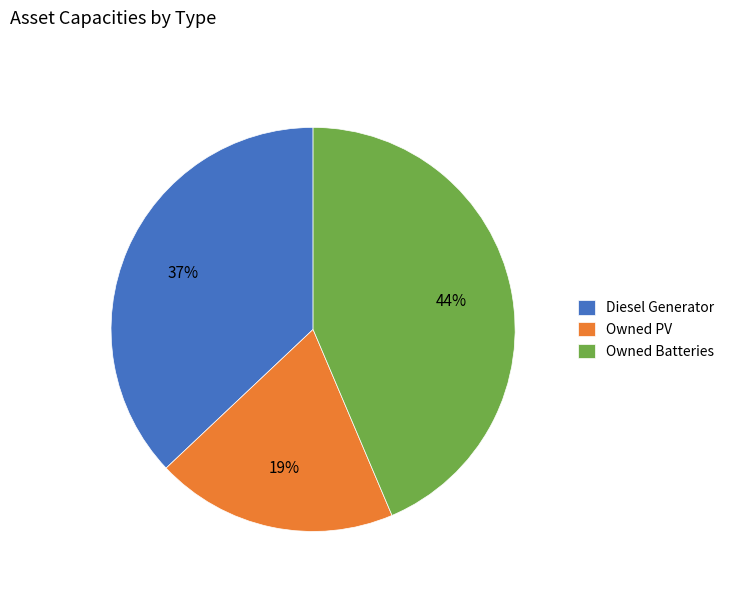

Is the sum of Owned Batteries and Owned PV greater than half?

Yes